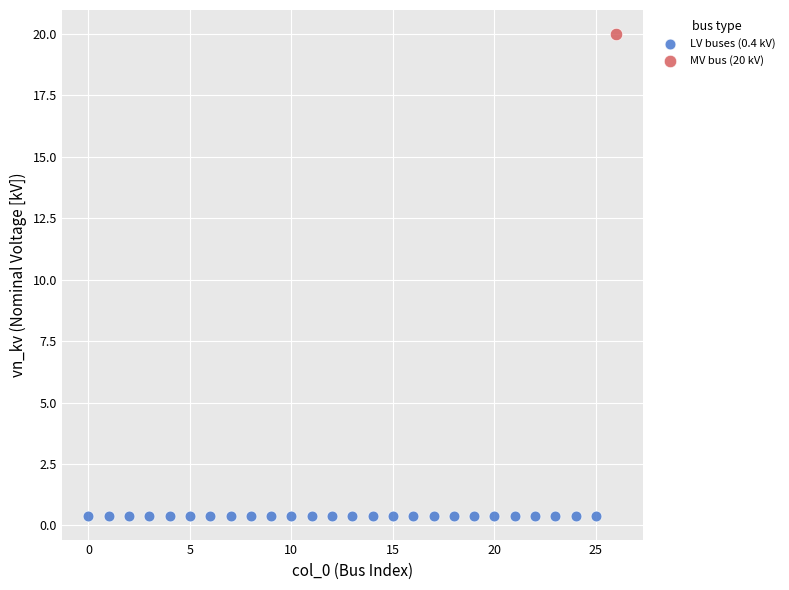

Which series reaches the maximum Y coordinate?

MV bus (20 kV)